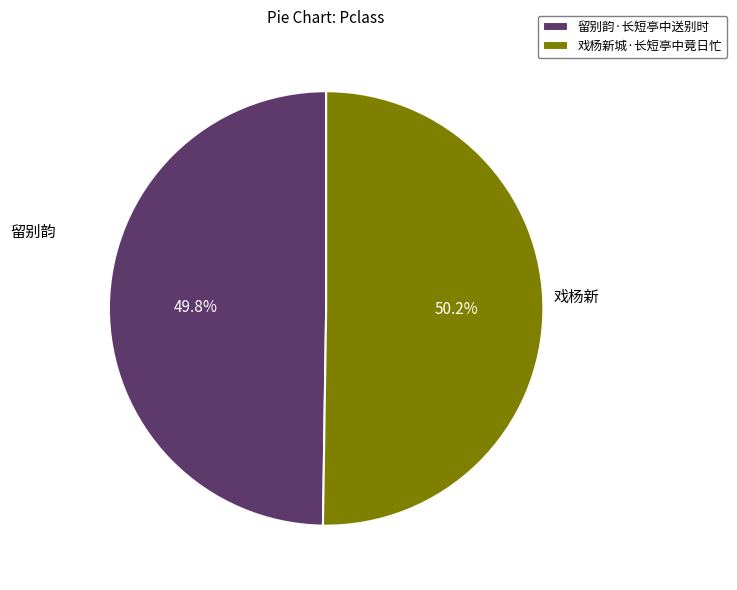

Approximately how many times larger is the value at 留别韵·长短亭中送别时 compared to 戏杨新城·长短亭中竟日忙?

1.0